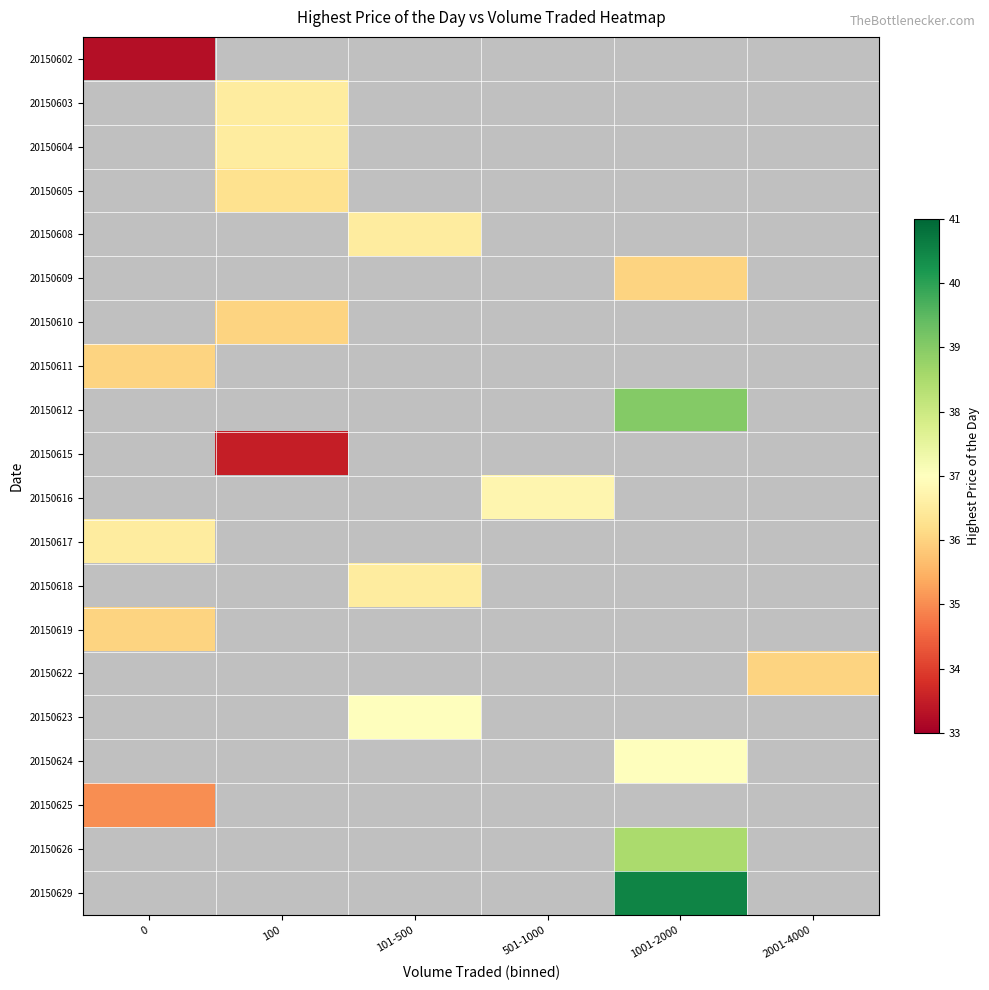

What value does the 20150611 series have at 0?

36.0